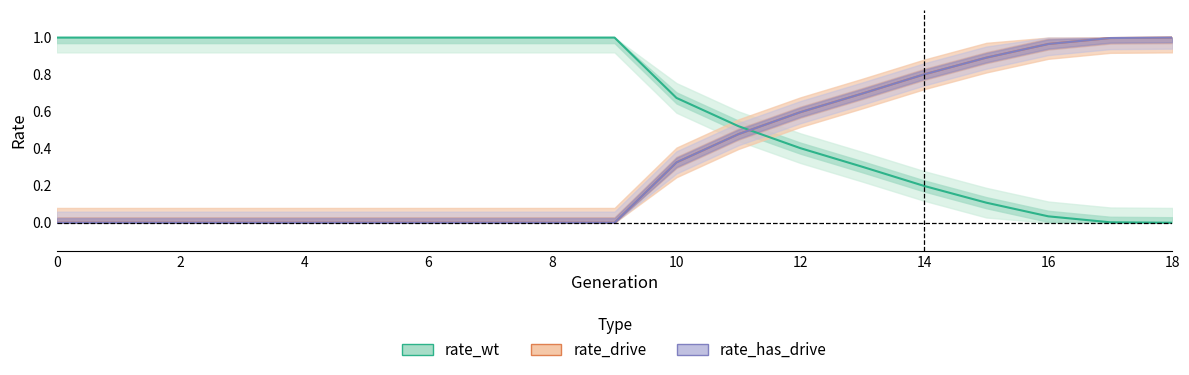

How many data points does each series have?

19